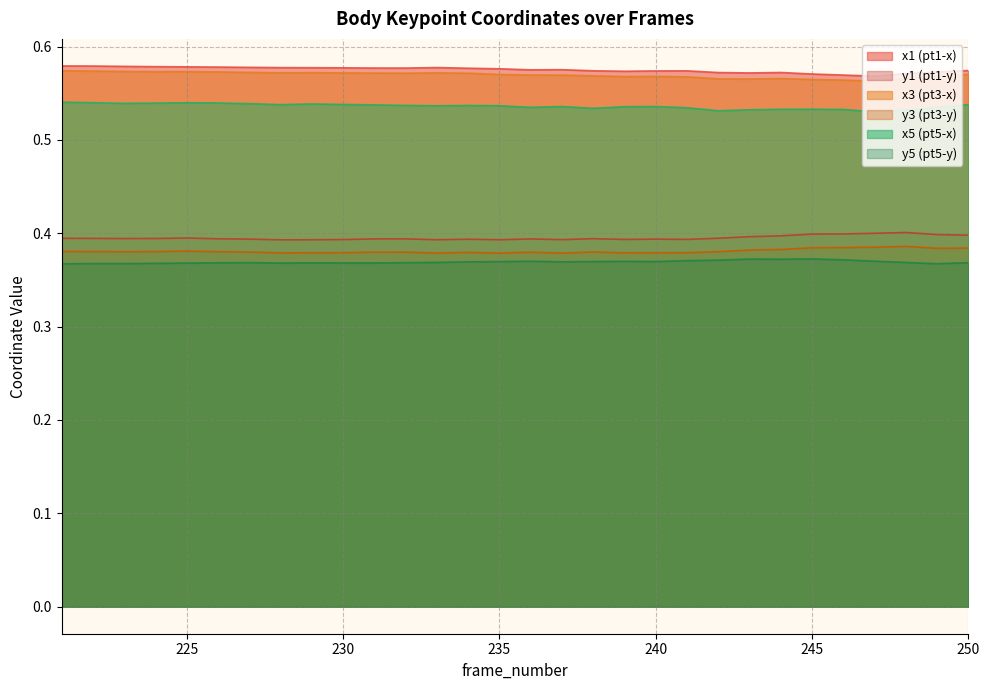

What is the value of the x5 point at the 15th from the left?

0.5